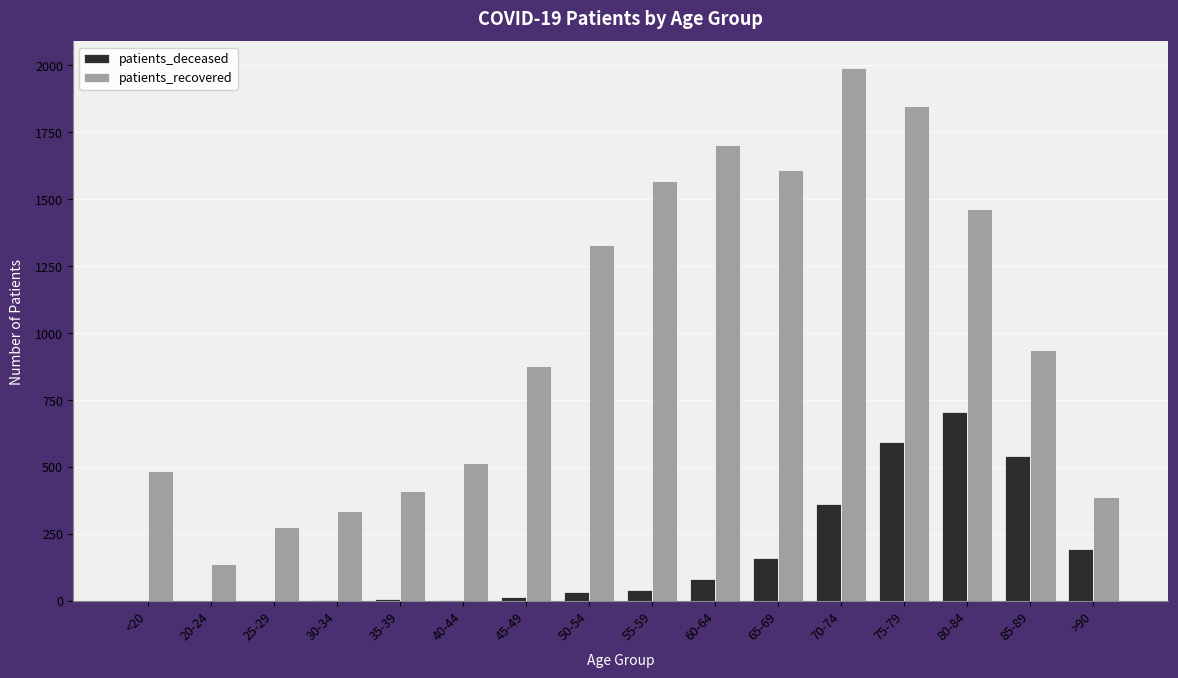

Is the value of patients_deceased at >90 greater than the value of patients_recovered at 25-29?

No